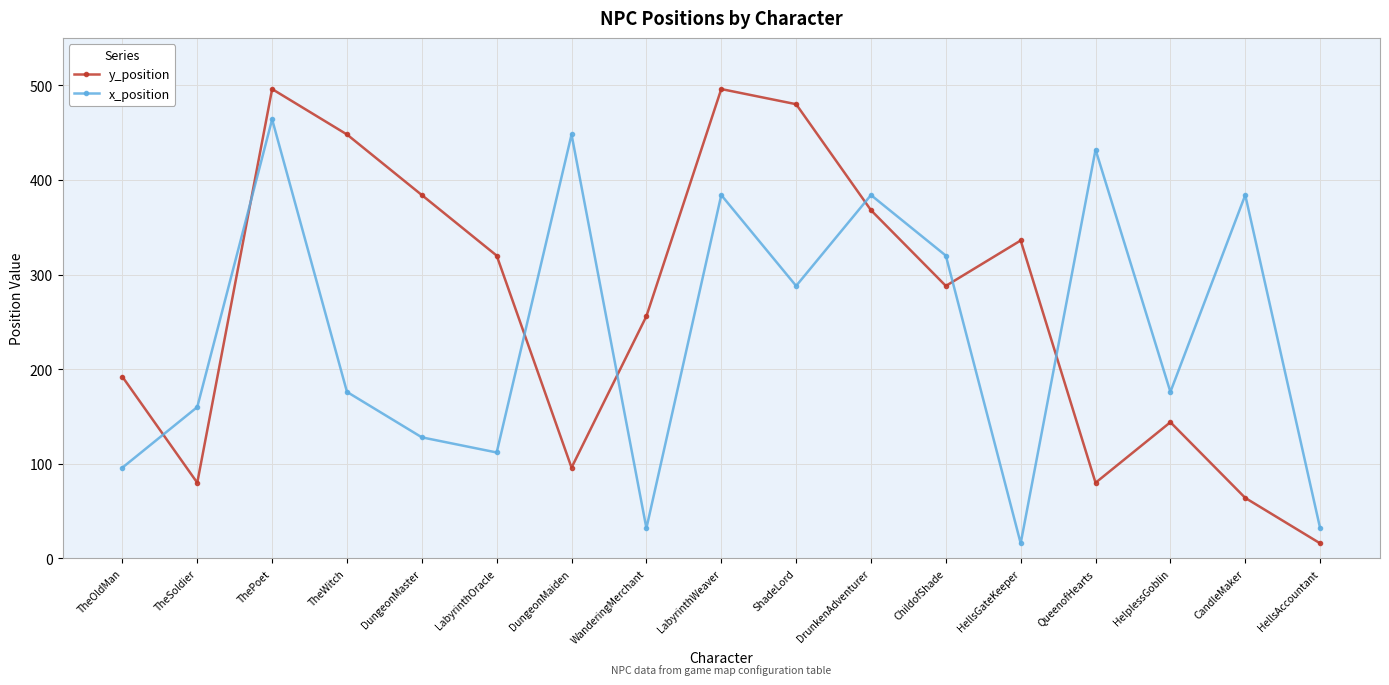

True or false: y_position and x_position intersect in this chart.

True